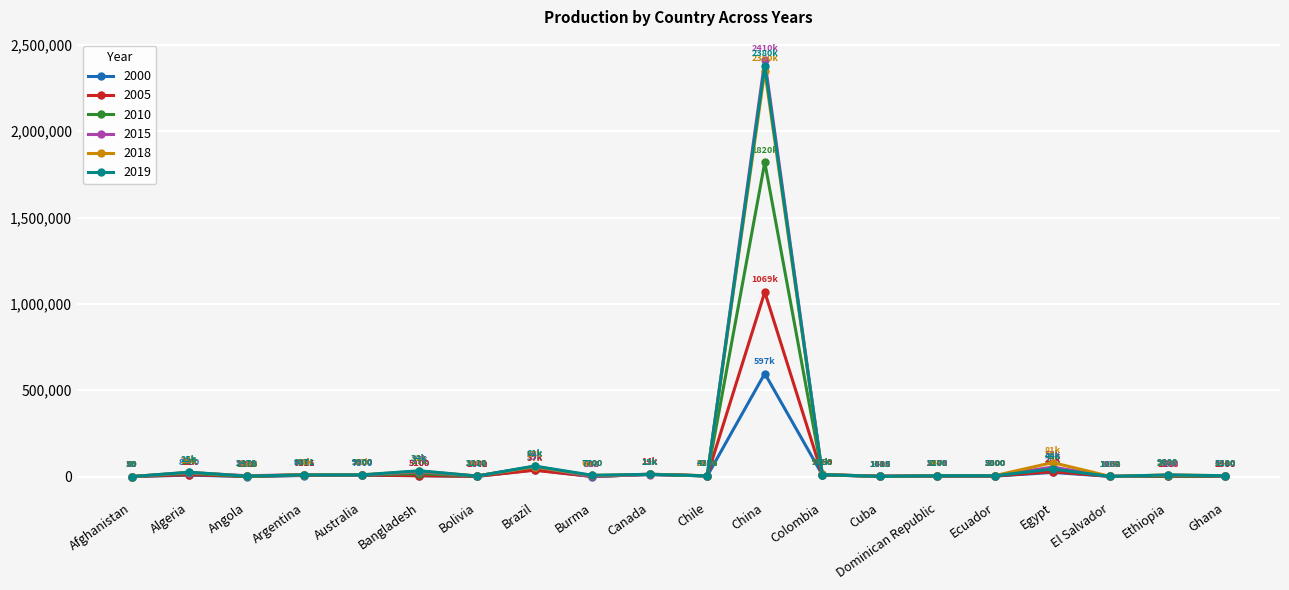

True or false: 2000 has a value of 853194.9 at China.

False